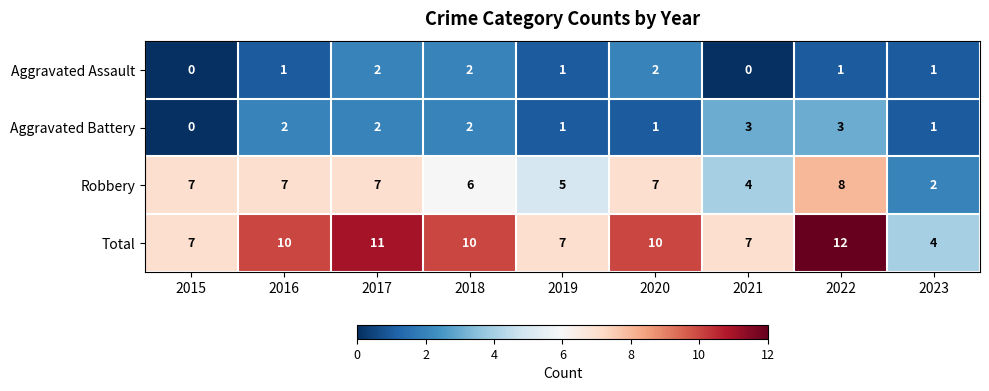

Rank the series by their maximum value, from highest to lowest.

Total, Robbery, Aggravated Battery, Aggravated Assault